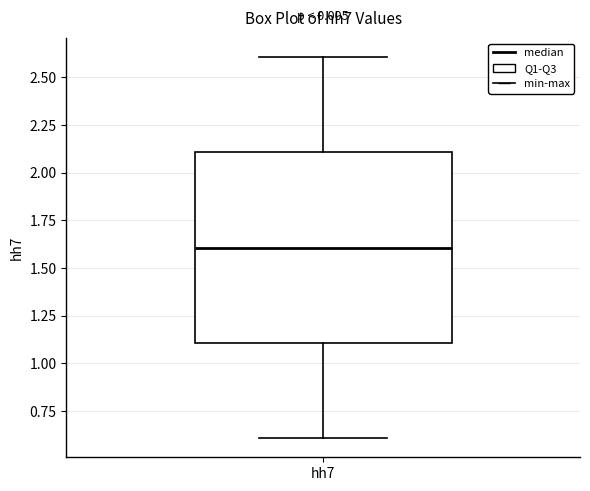

Transcribe this box plot: give where the median line is, the range the box spans, and where the two whiskers end, as read against the y-axis. The values are not printed on the chart, so give them approximately, as read against the axis.

median 1.6, box 1.1 to 2.1, whiskers 0.6 to 2.6